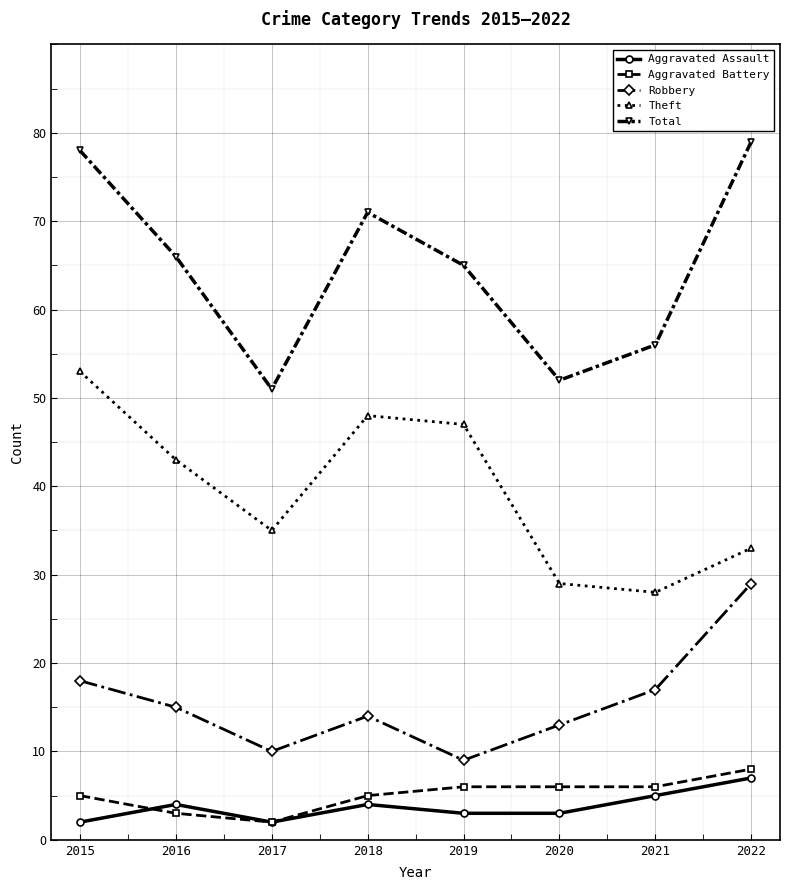

Is the value of Theft at 2022 greater than the value of Total at 2016?

No